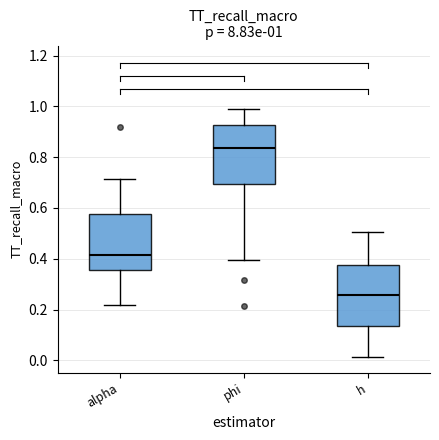

Which box's median line is the highest?

phi